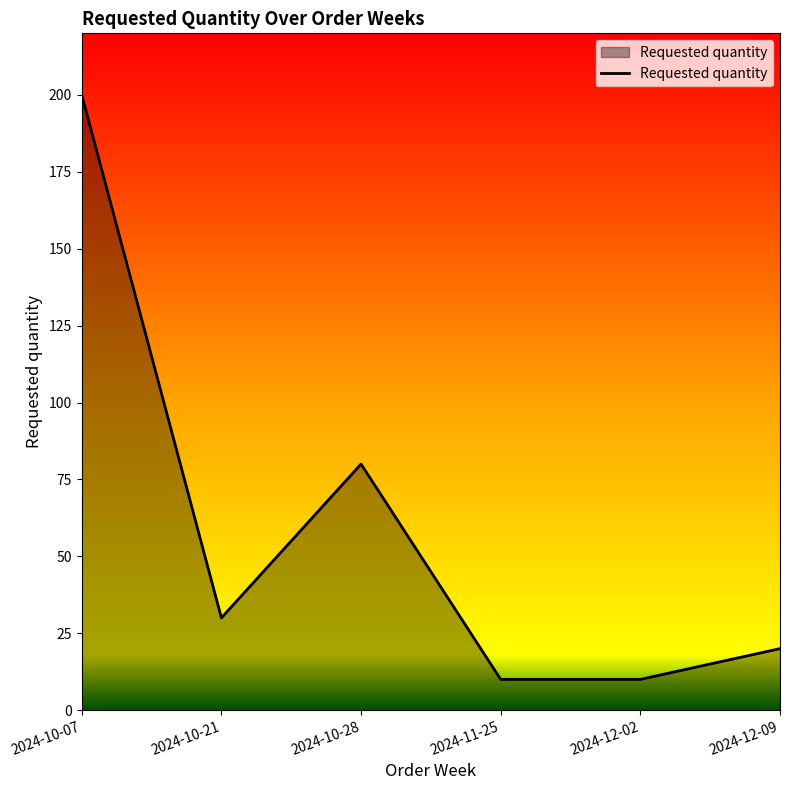

What is the change in value from 2024-10-07 to 2024-12-02?

-190